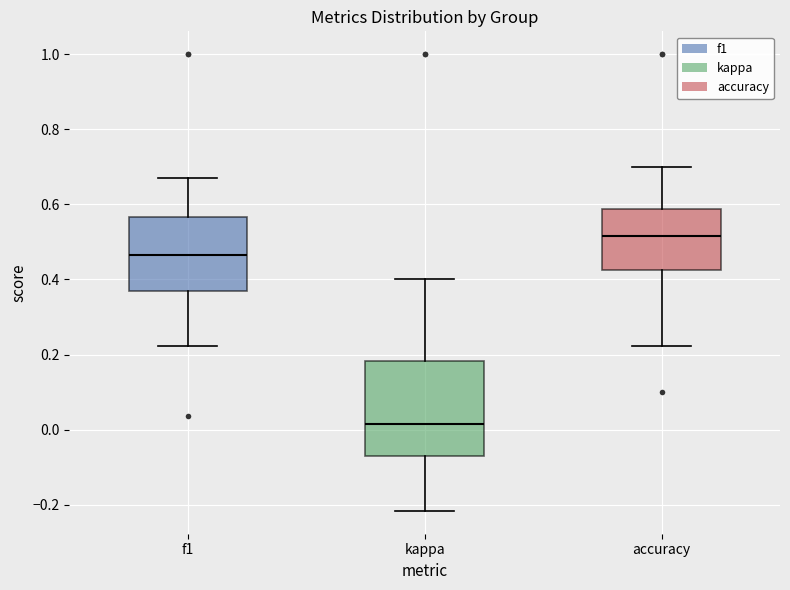

Where does the lower whisker of the box for kappa end on the y-axis? The values are not printed on the chart, so give them approximately, as read against the axis.

-0.22